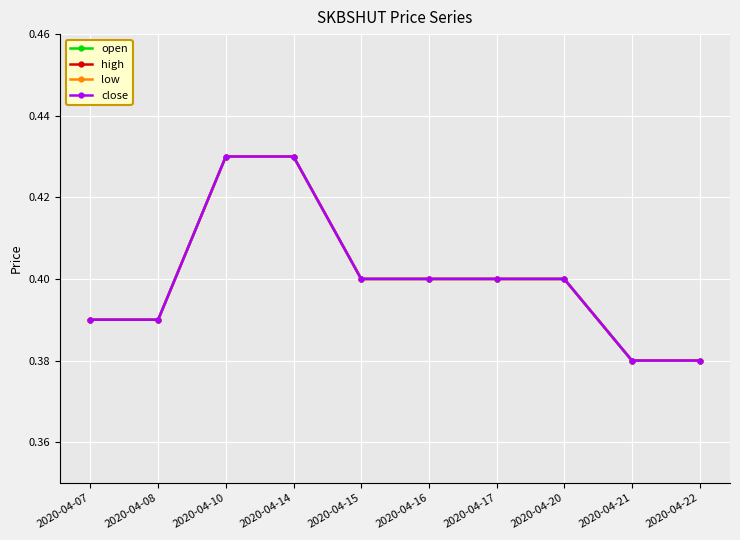

What is the sum of the close values at 2020-04-16 and 2020-04-21?

0.8